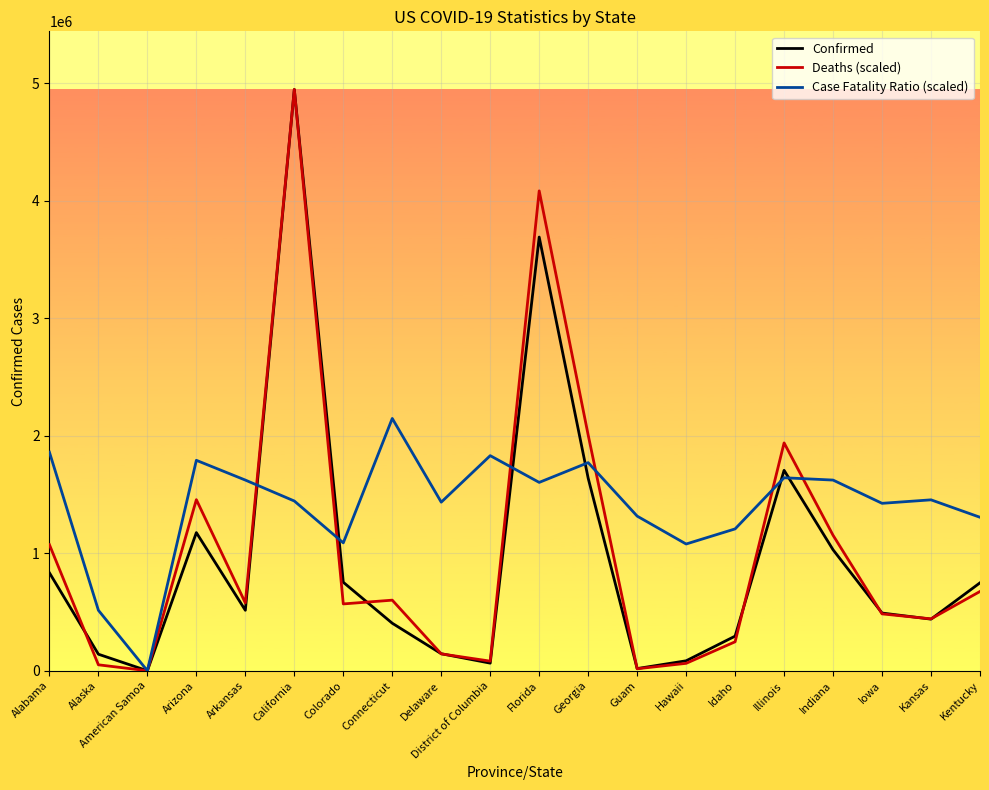

What is the difference between the maximum and minimum values in the Deaths (scaled) series?

4947085.0